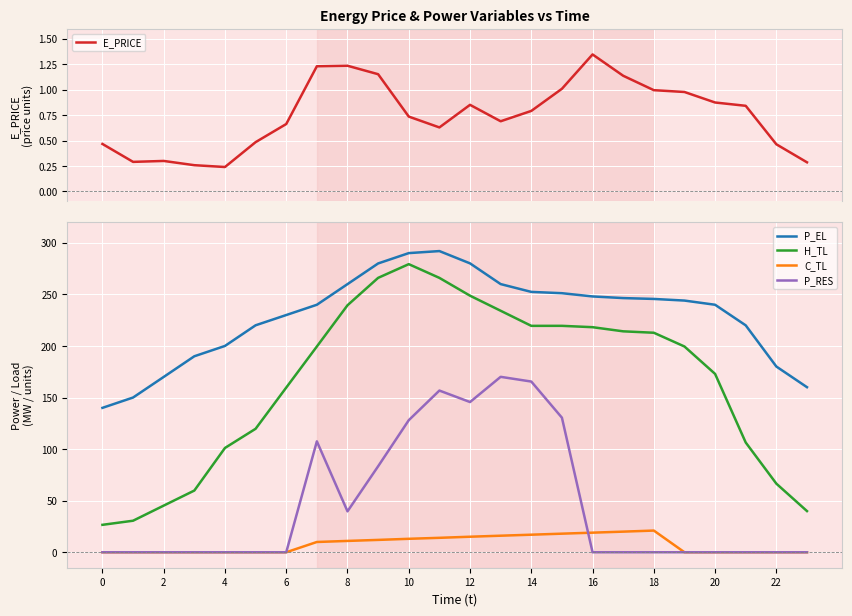

After their last crossing, which series has the higher values: E_PRICE or C_TL?

E_PRICE